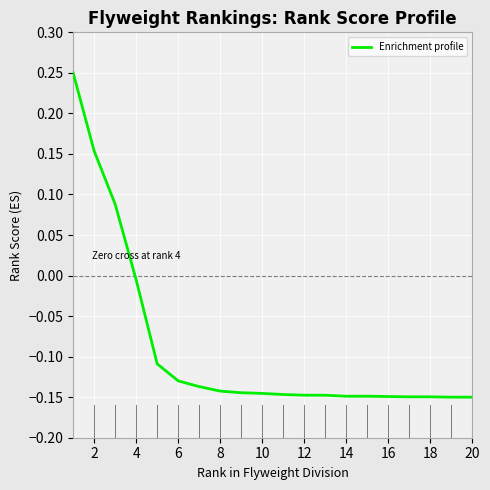

What is the difference between the maximum and minimum values?

0.4